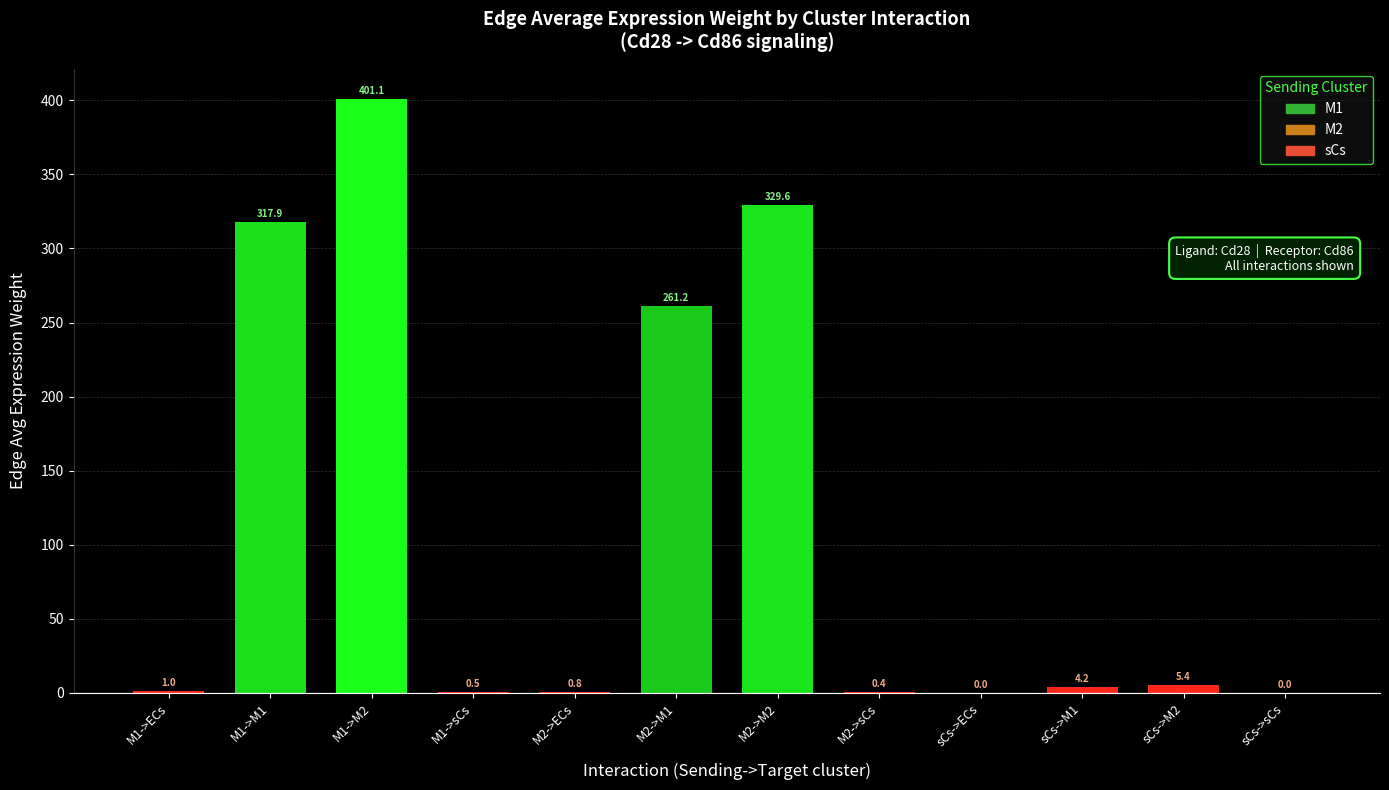

What is the maximum value shown in the chart?

401.1